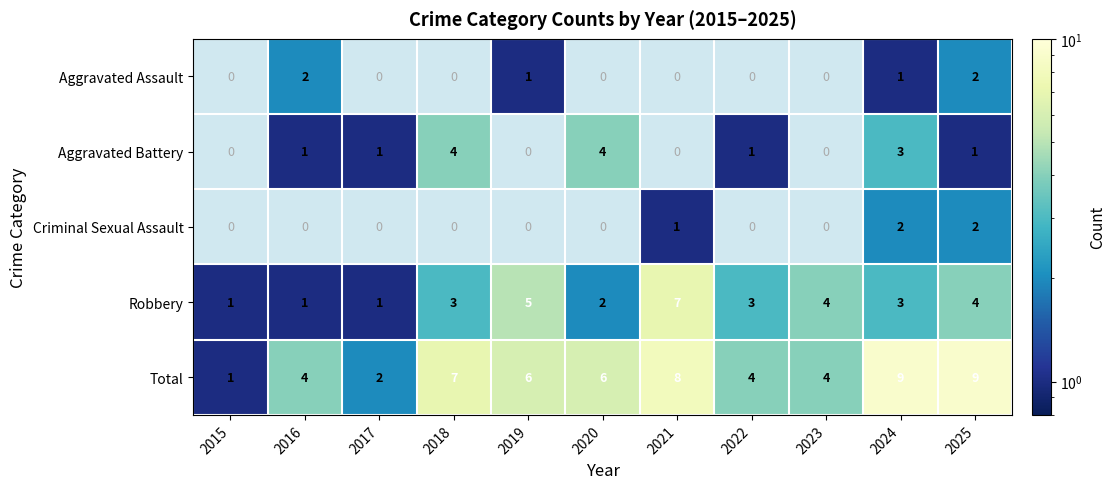

Is it true that Robbery equals 0.9 at 2022?

False